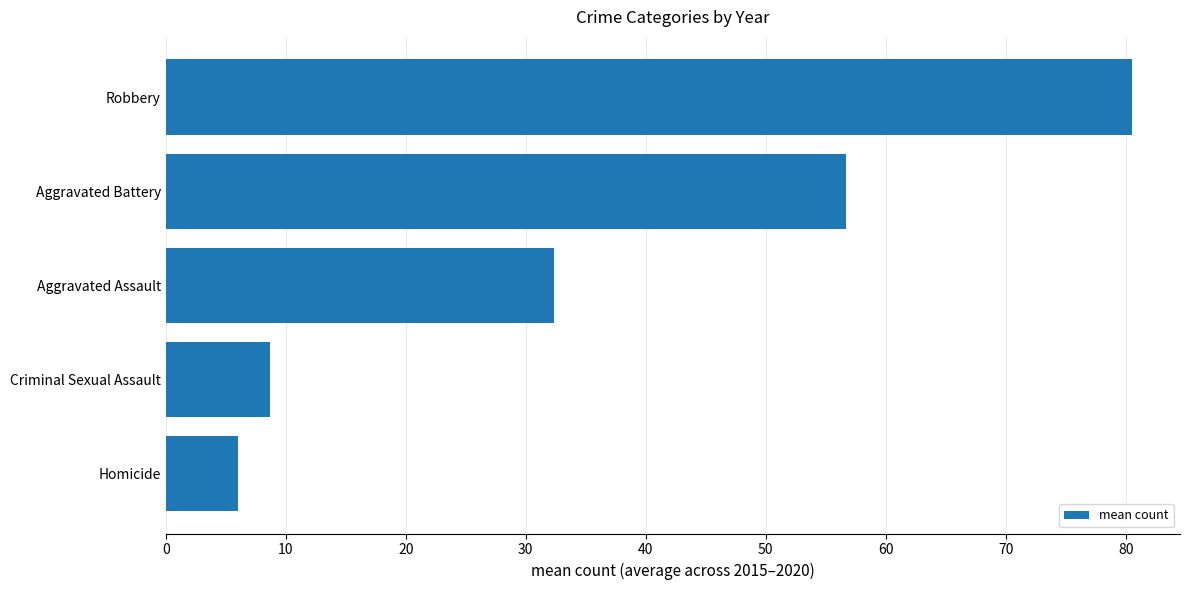

List the labels in order of value, smallest first.

Homicide, Criminal Sexual Assault, Aggravated Assault, Aggravated Battery, Robbery